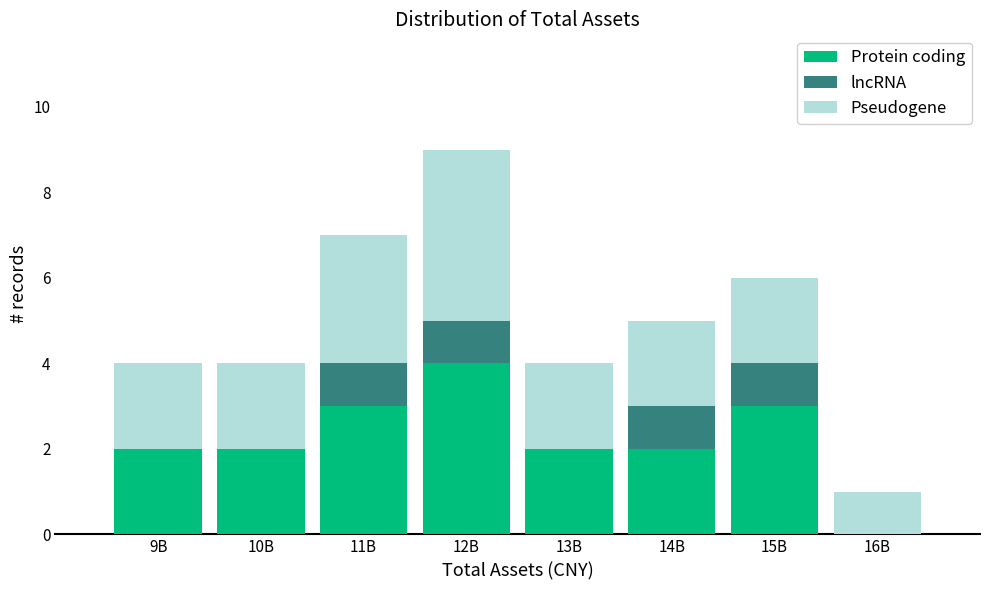

Reading left to right, what are the values for Protein coding?

9B=2	10B=2	11B=3	12B=4	13B=2	14B=2	15B=3	16B=0